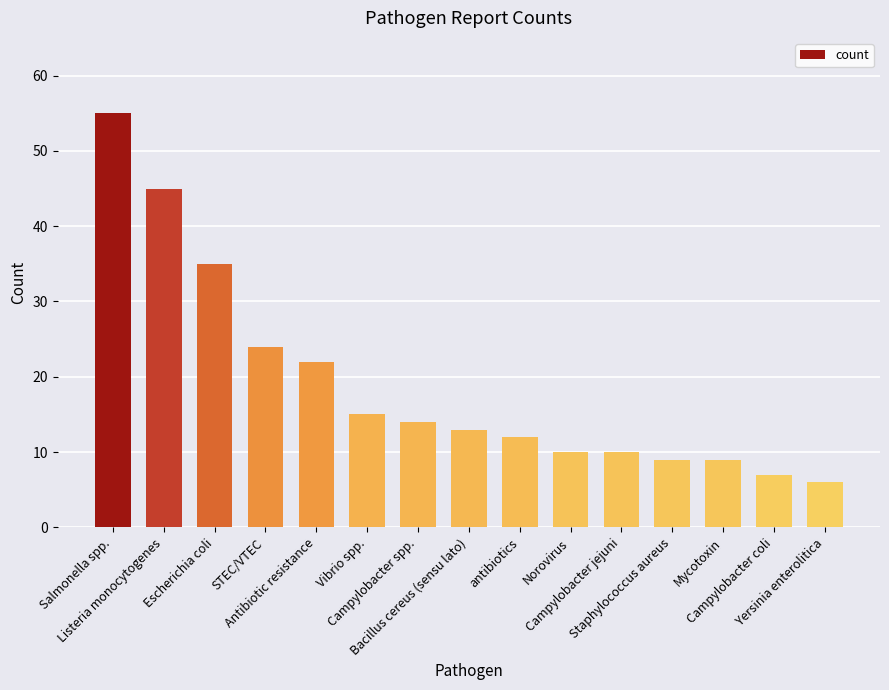

What is the change in value from Norovirus to Staphylococcus aureus?

-1